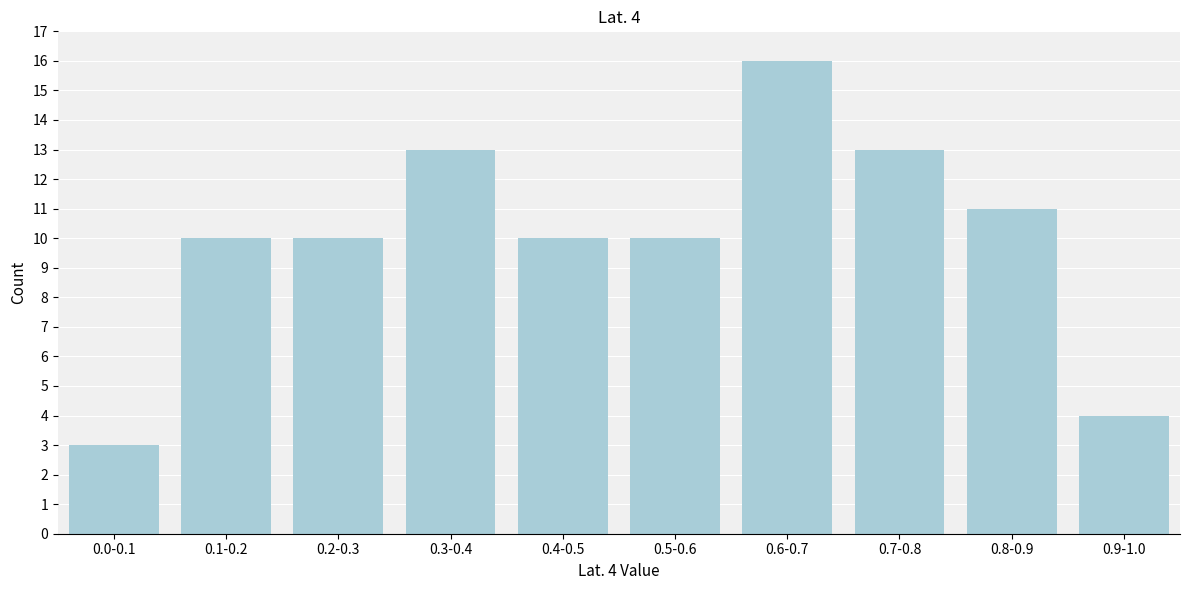

Reading left to right, extract all data points from this chart.

0.0-0.1=3	0.1-0.2=10	0.2-0.3=10	0.3-0.4=13	0.4-0.5=10	0.5-0.6=10	0.6-0.7=16	0.7-0.8=13	0.8-0.9=11	0.9-1.0=4